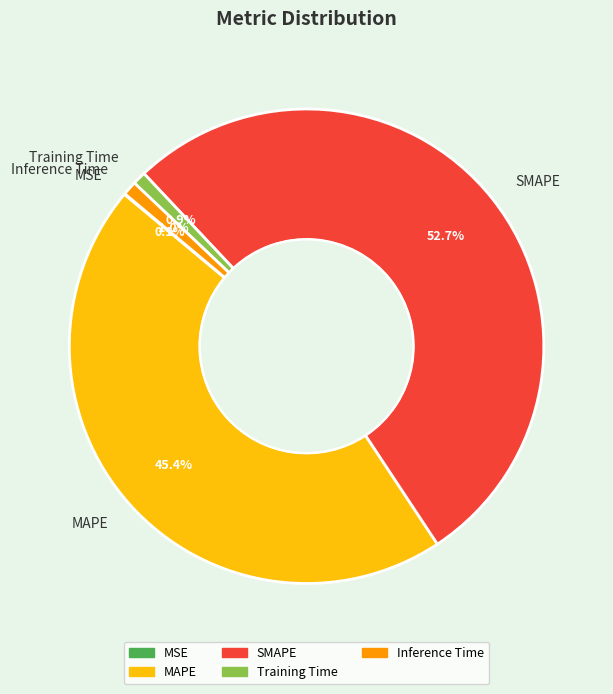

Which category has the biggest portion of the pie?

SMAPE